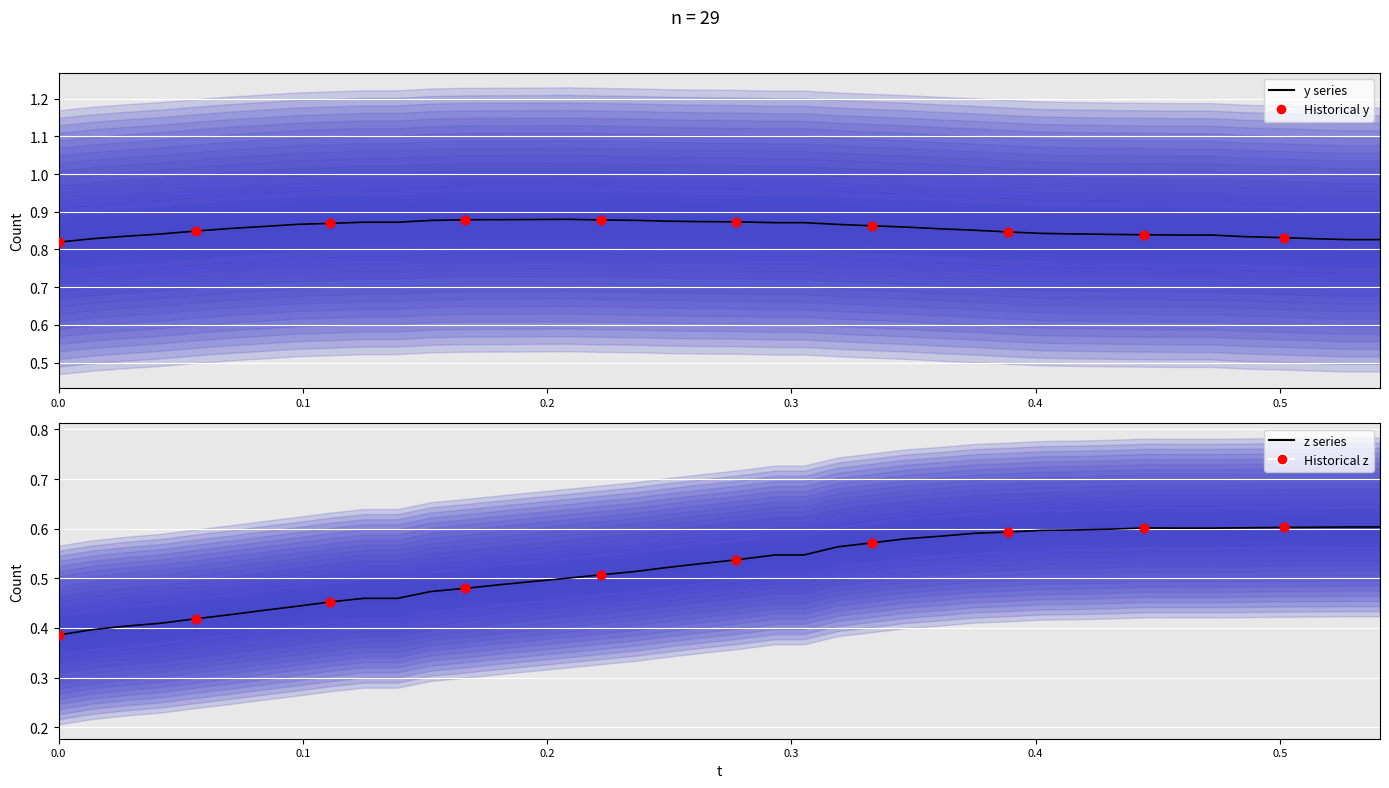

Is the value of x at 16 greater than the value of y at 31?

No